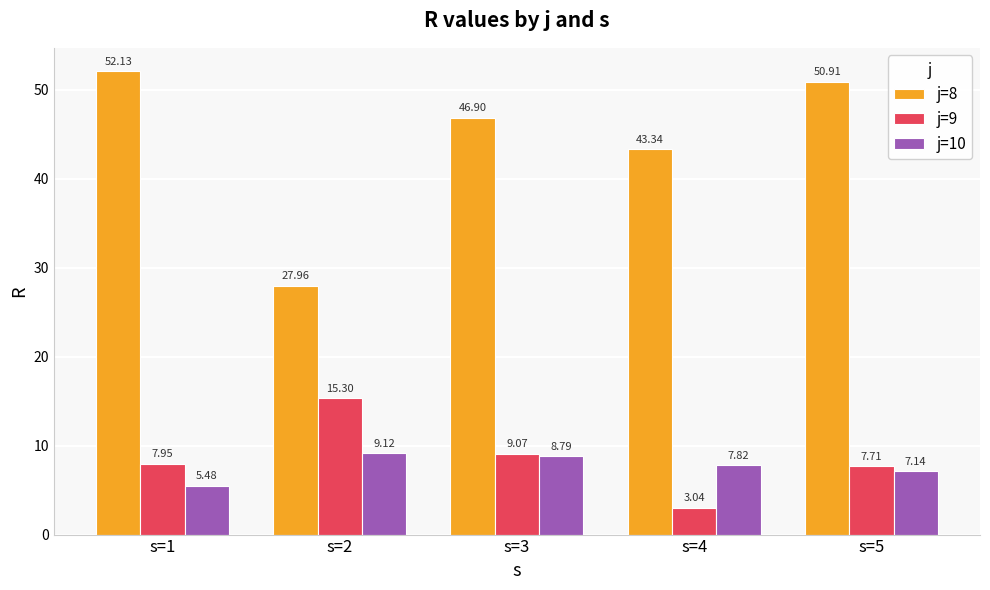

The value of j=10 at s=3 is 8.8. True or false?

True